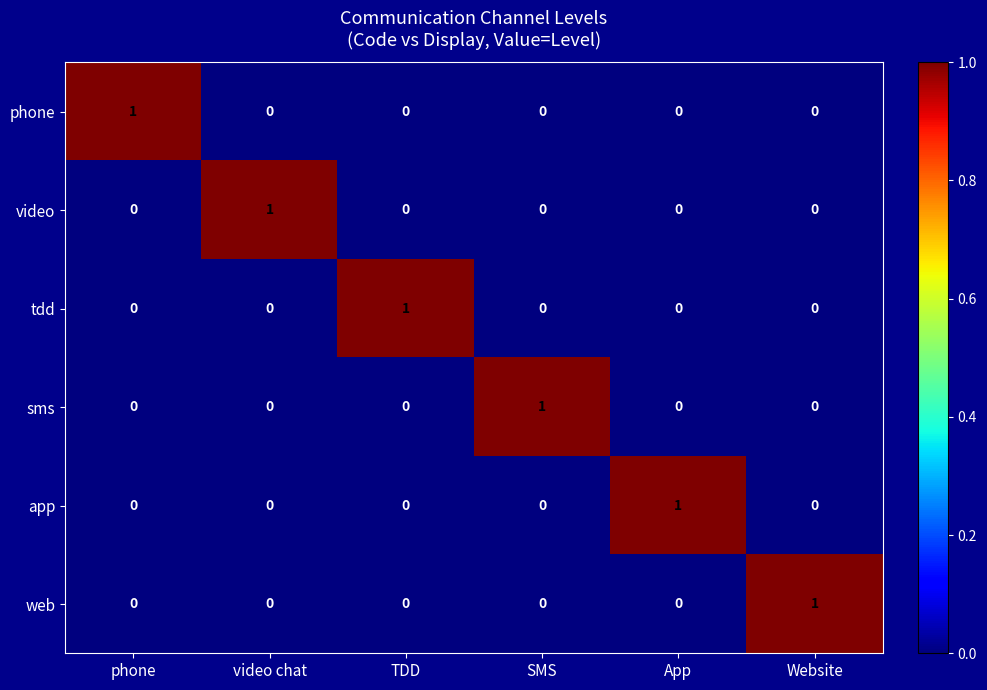

Count the app values in the range 0 to 1.

6